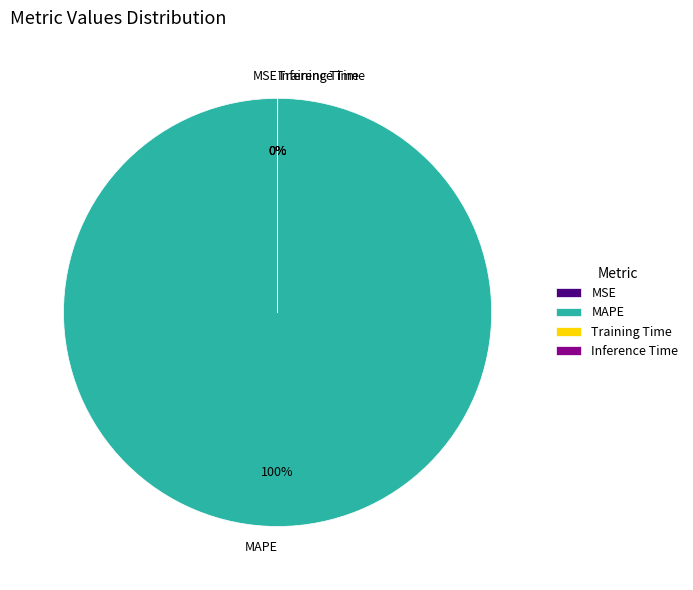

What is the largest slice in the pie chart?

MAPE